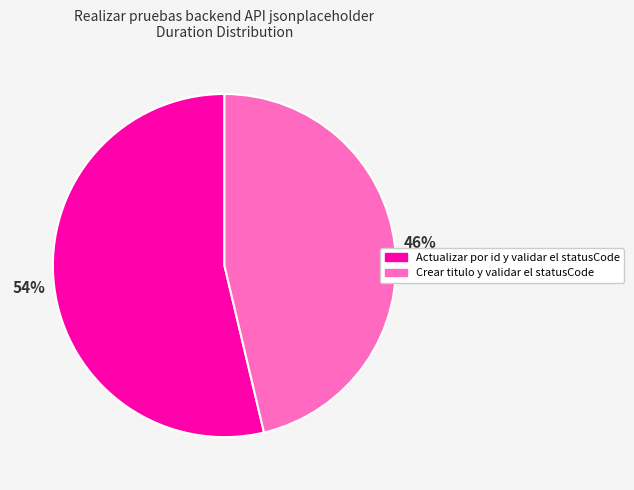

What is the largest slice in the pie chart?

Actualizar por id y validar el statusCode